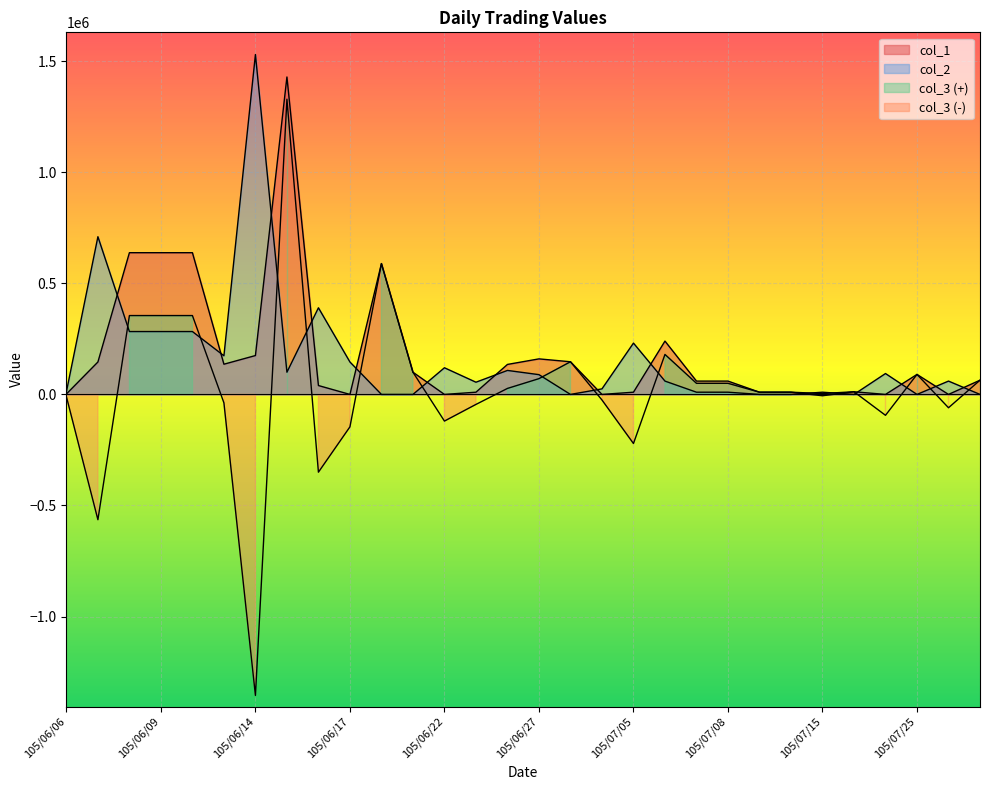

In col_3, how many points are lower than both neighbors (excluding endpoints)?

8